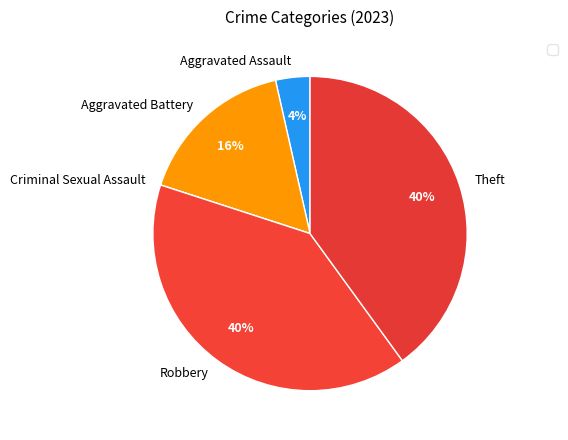

What percentage is the Theft slice, to the nearest percent?

40%